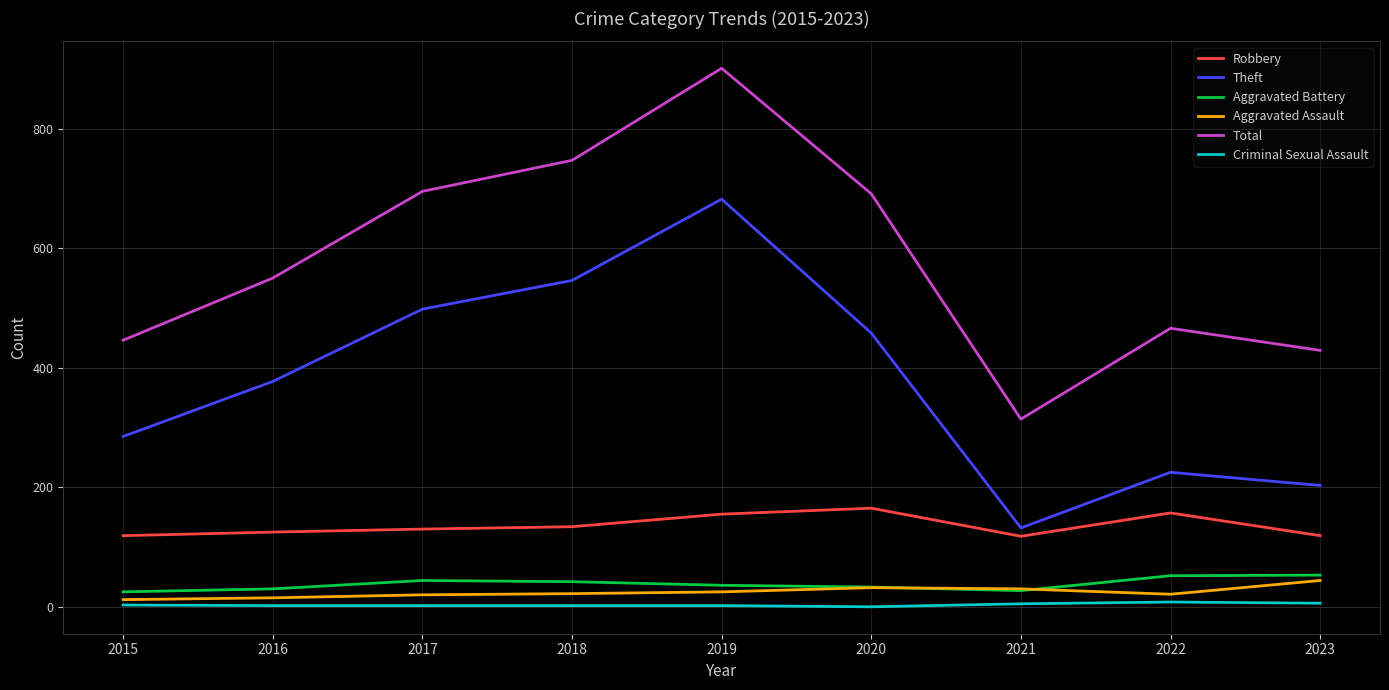

What is the greatest value displayed?

901